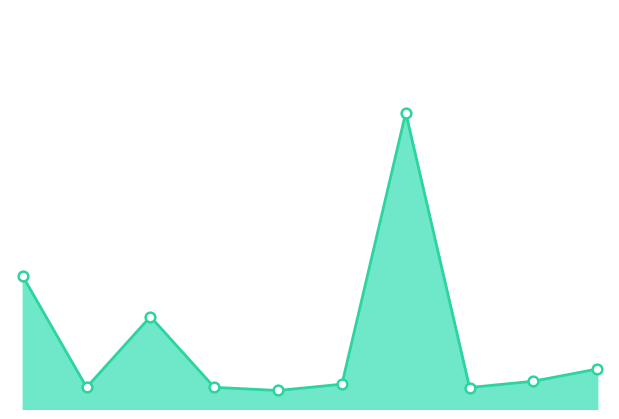

How many points are higher than both their immediate neighbors (excluding endpoints)?

2